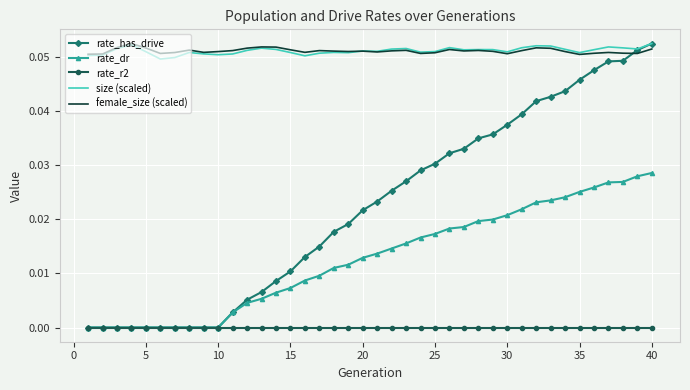

Which series has the largest range (max minus min)?

rate_has_drive